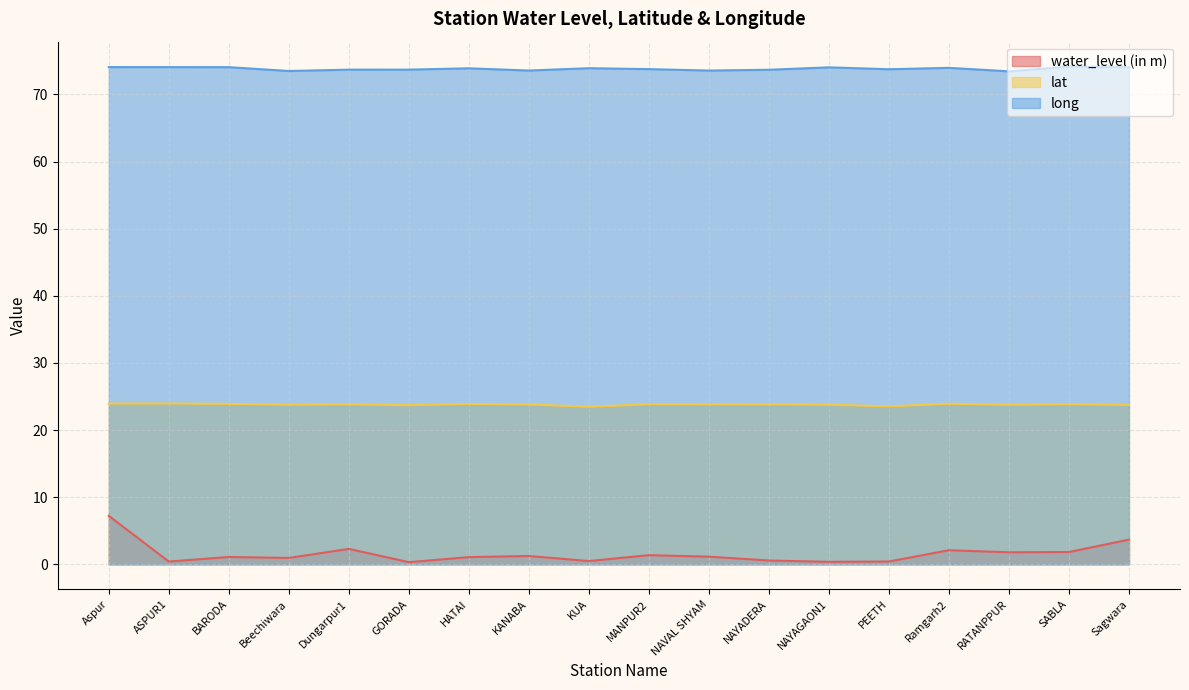

Rank the series by their maximum value, from highest to lowest.

long, lat, water_level (in m)